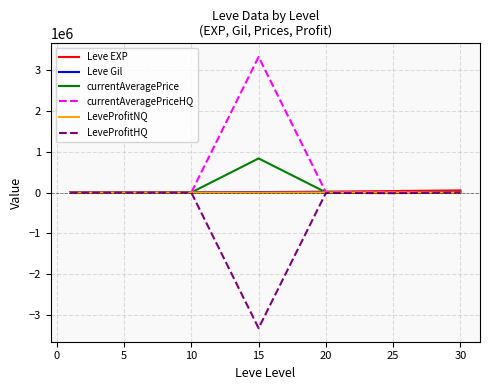

Count the number of categories in the chart.

7